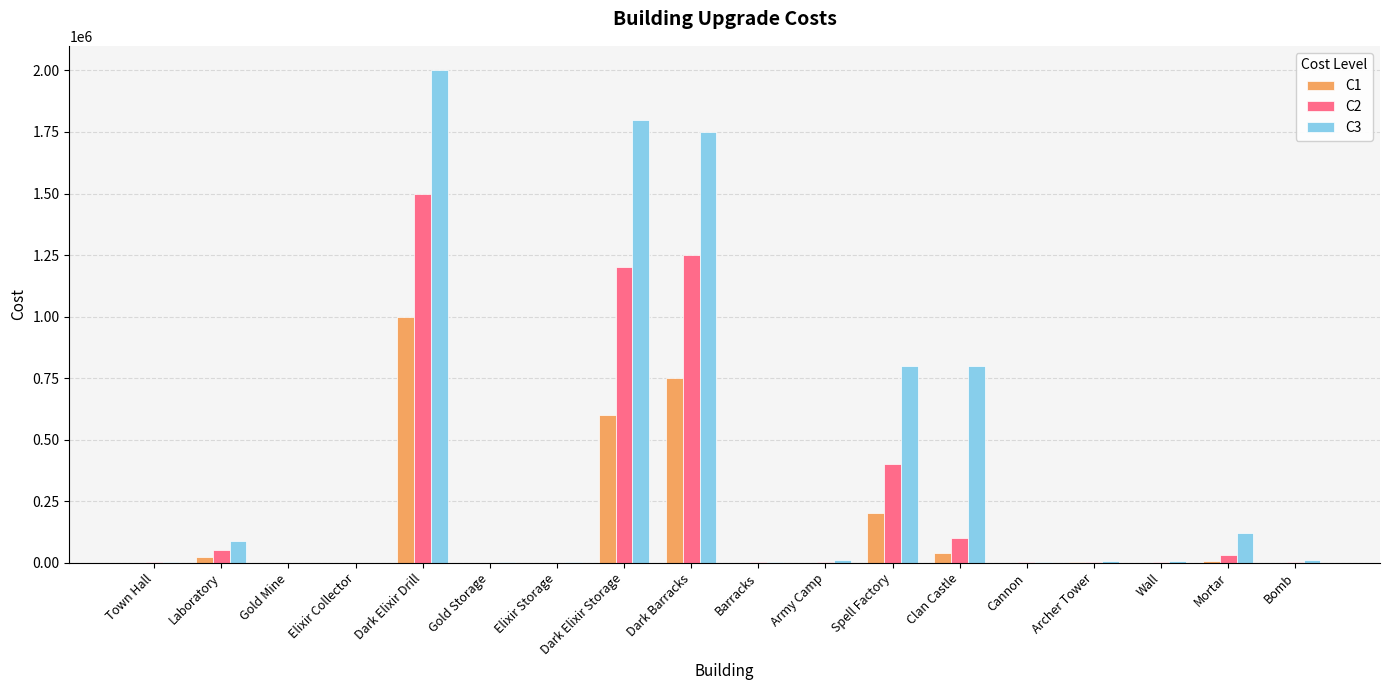

At which category does the chart reach its peak across all series?

Dark Elixir Drill